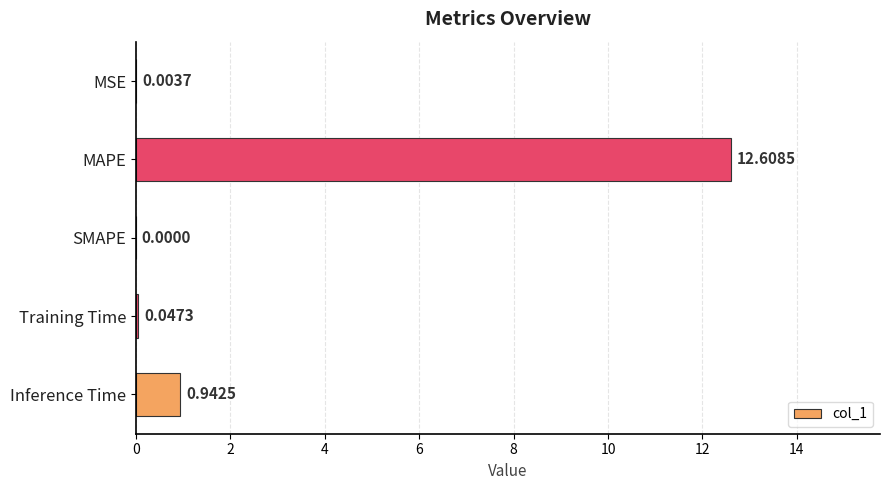

What is the sum of the values at Training Time and Inference Time?

1.0